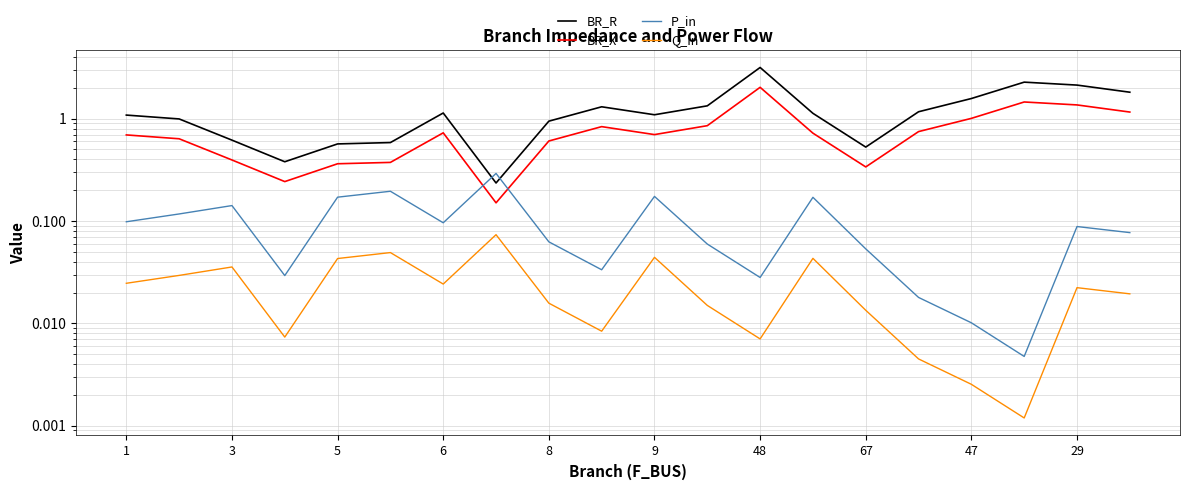

True or false: BR_R has a value of 2.1 at 29.

False